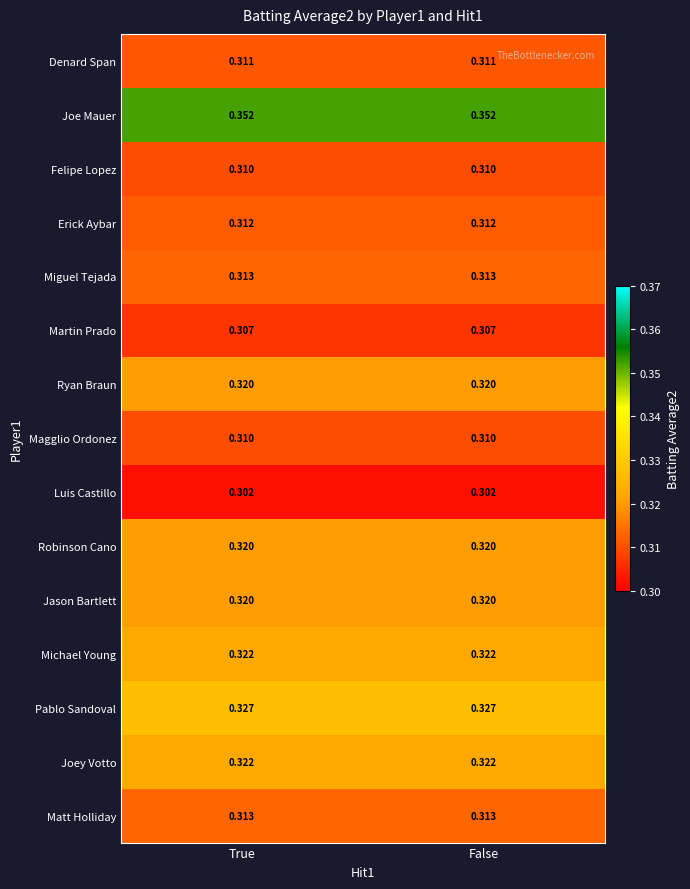

True or false: Joey Votto has a value of 0.2 at False.

False